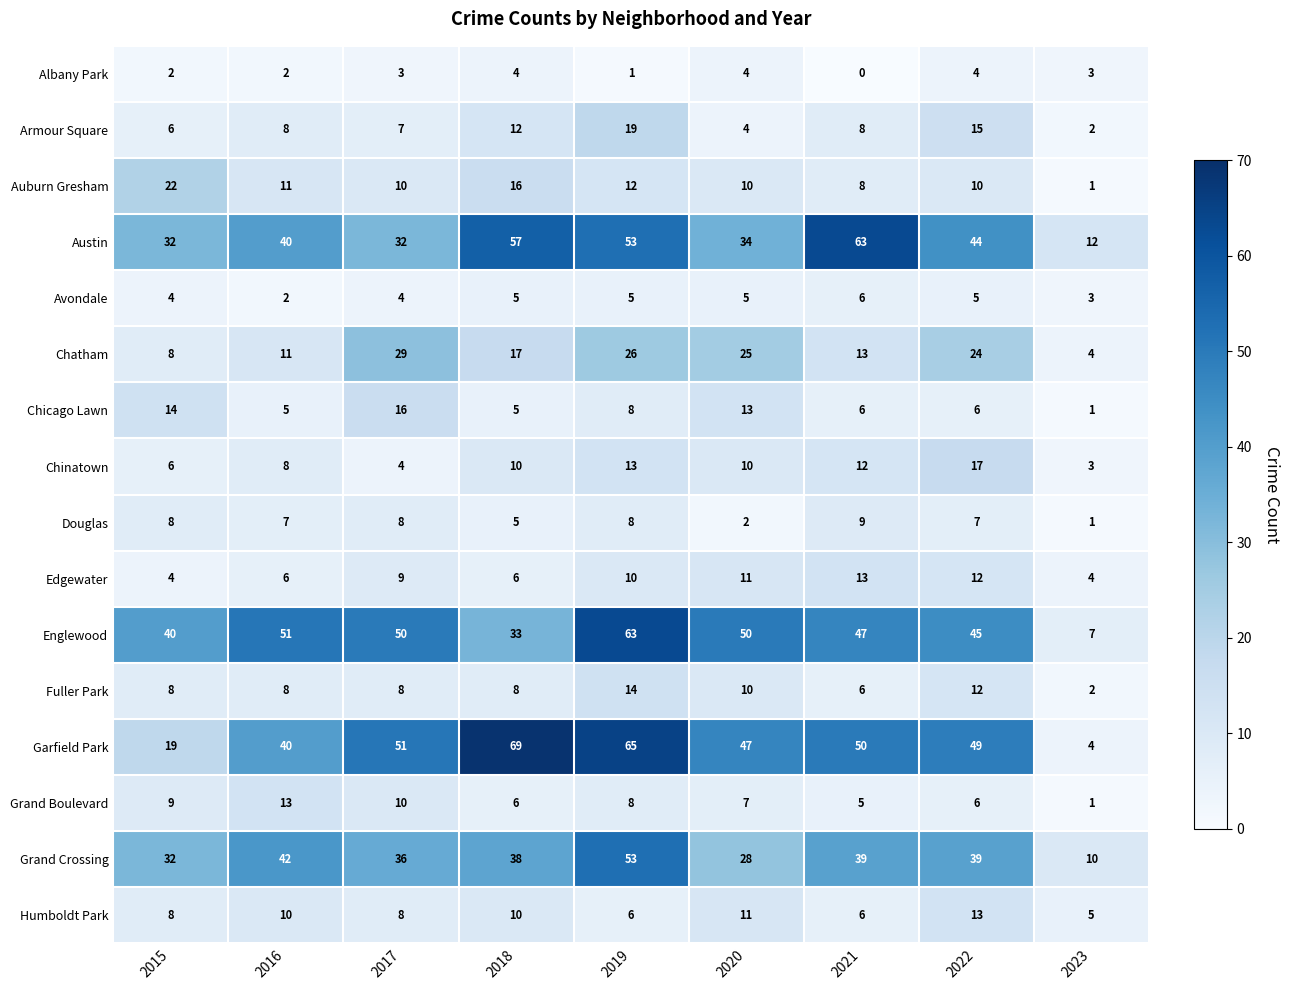

Between 2019 and 2021, which series saw the biggest shift?

Englewood